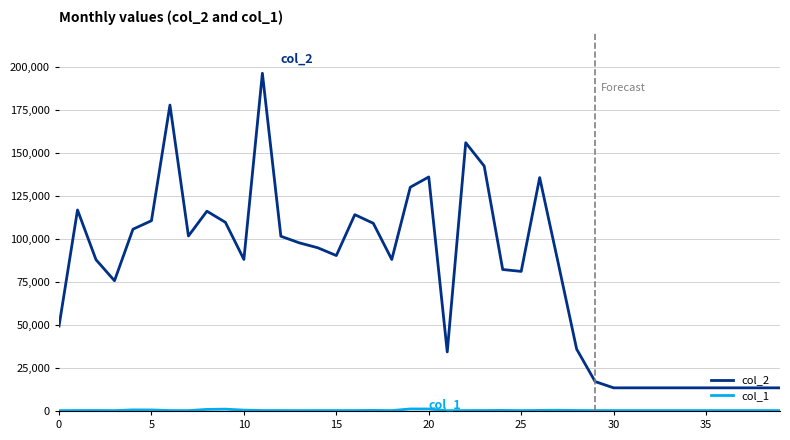

Which series has the largest total across all categories?

col_2